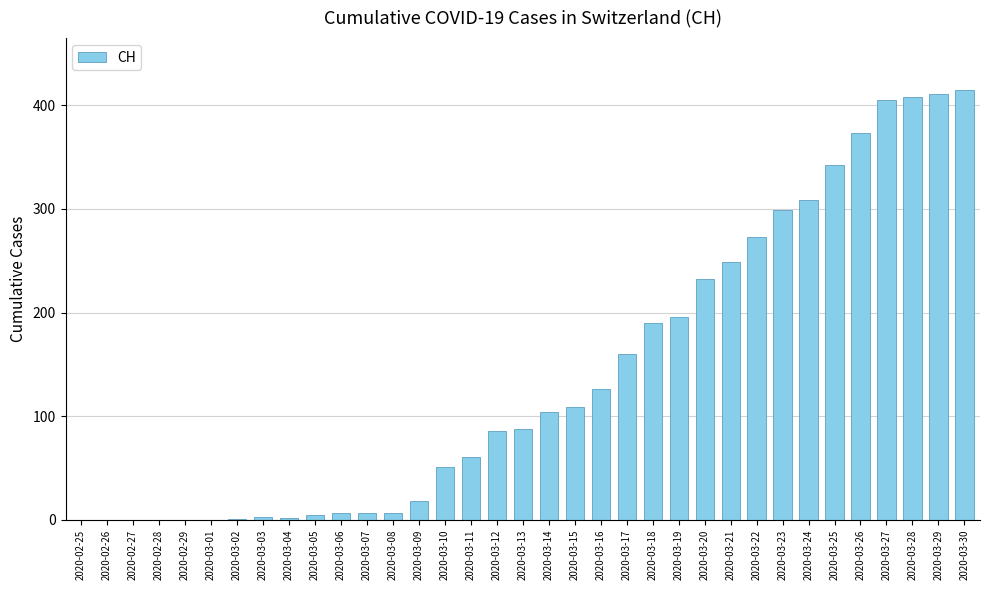

What is the maximum value shown in the chart?

415